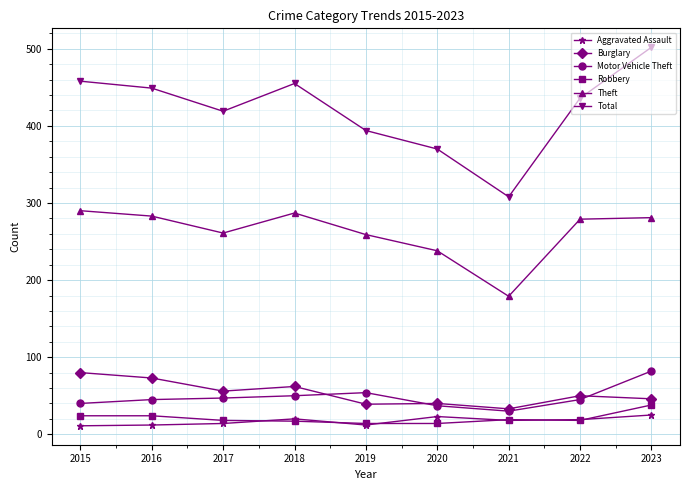

True or false: Burglary and Robbery cross at least once.

False